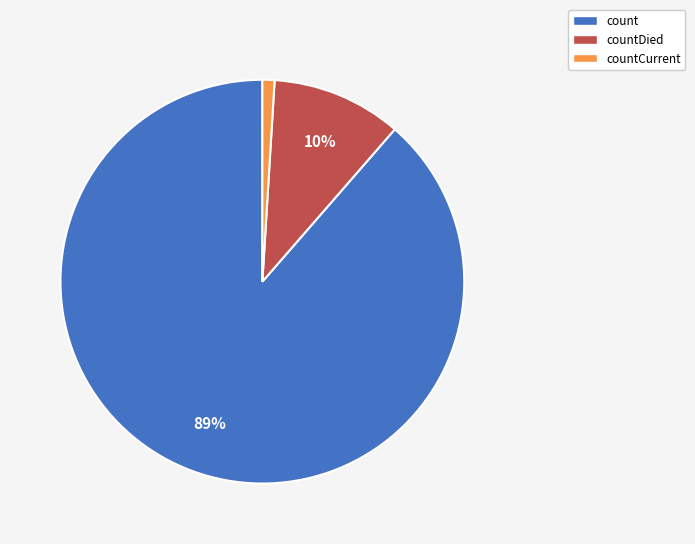

Is countCurrent the majority of the pie?

No